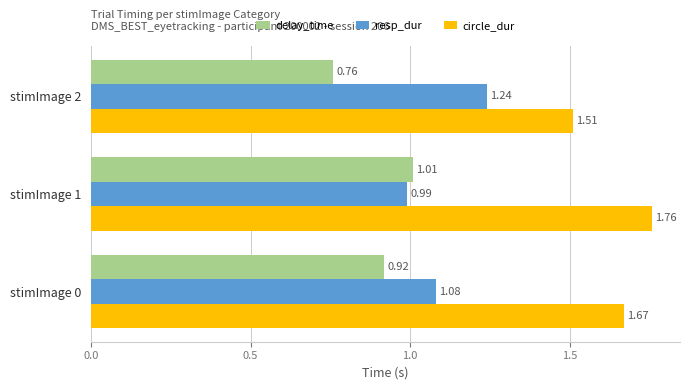

Which label corresponds to the smallest value in the chart?

stimImage 2